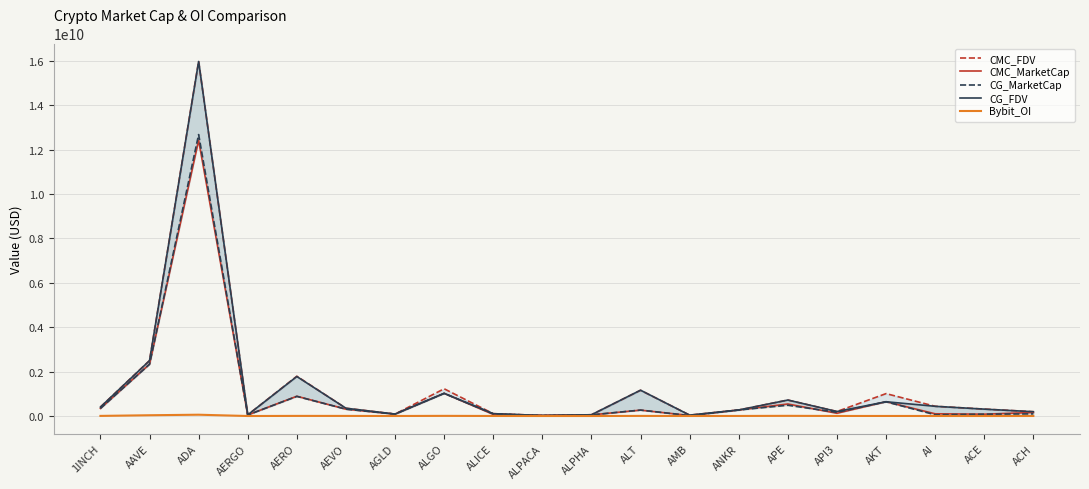

True or false: CMC_FDV and Bybit_OI cross at least once.

False